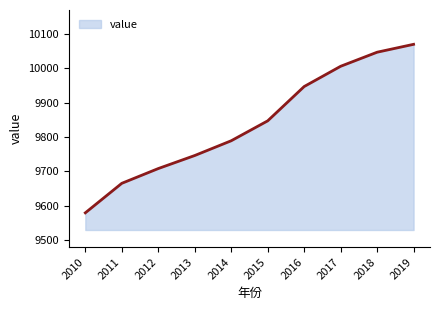

Reading left to right, list all the values displayed in this chart.

9579	9665	9708	9746	9789	9847	9947	10006	10047	10070